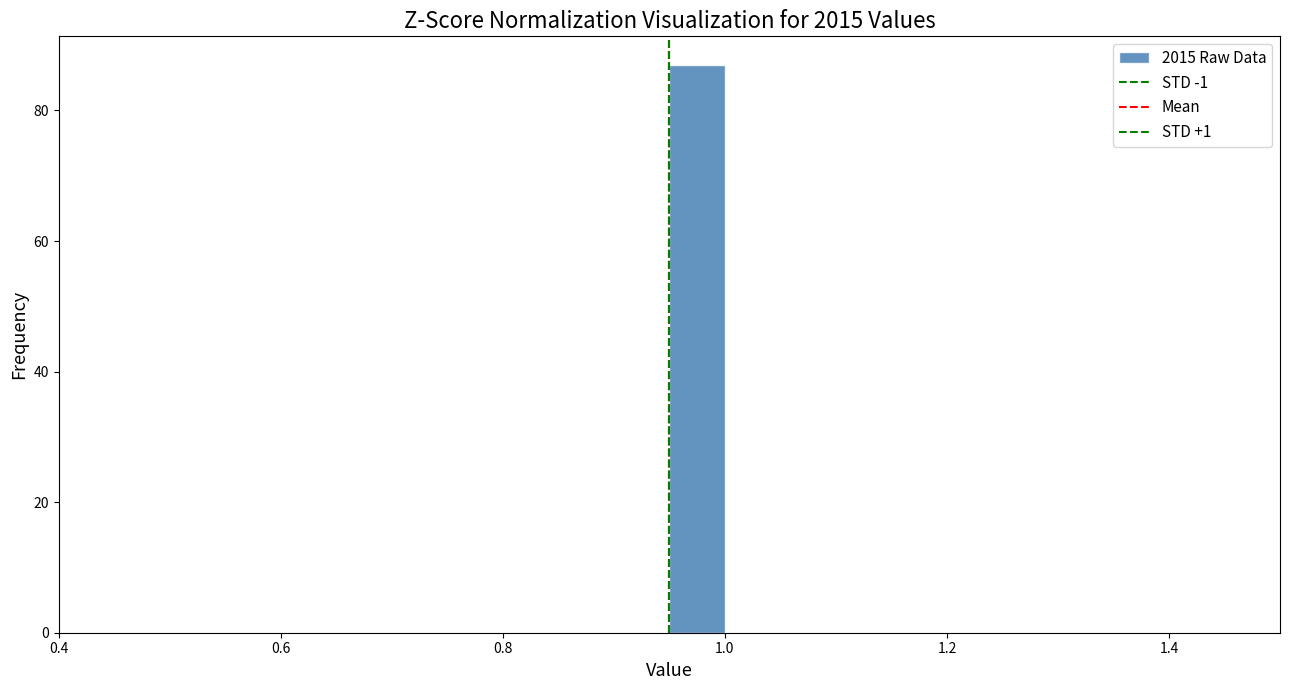

Read against the x-axis, roughly where is the centre of the tallest bar?

0.98